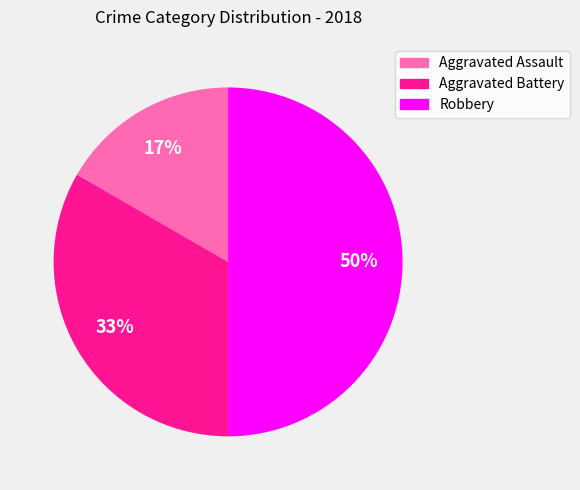

Which slice is the smallest?

Aggravated Assault